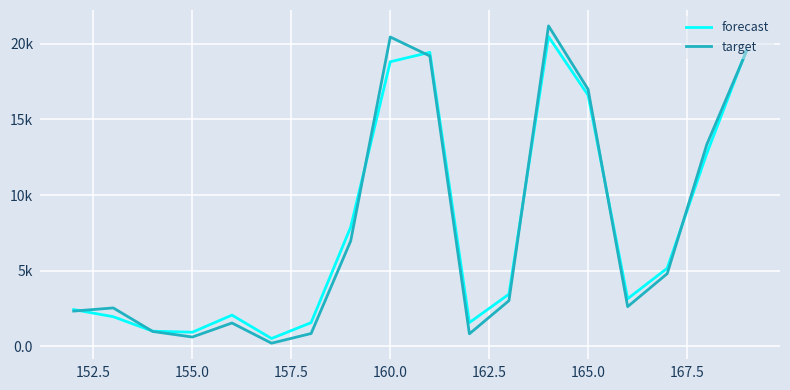

Does the chart have visible grid lines?

Yes